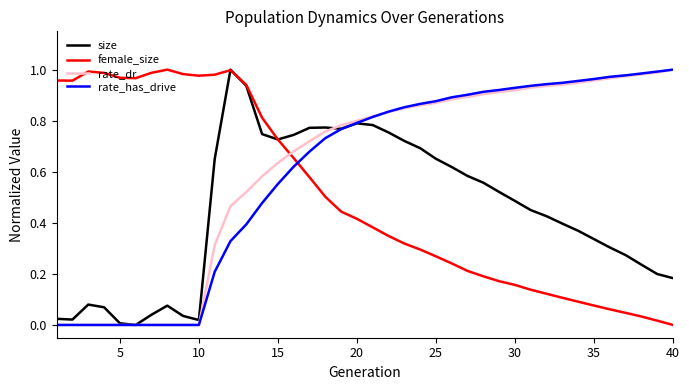

What is the average value of the rate_has_drive series?

0.6